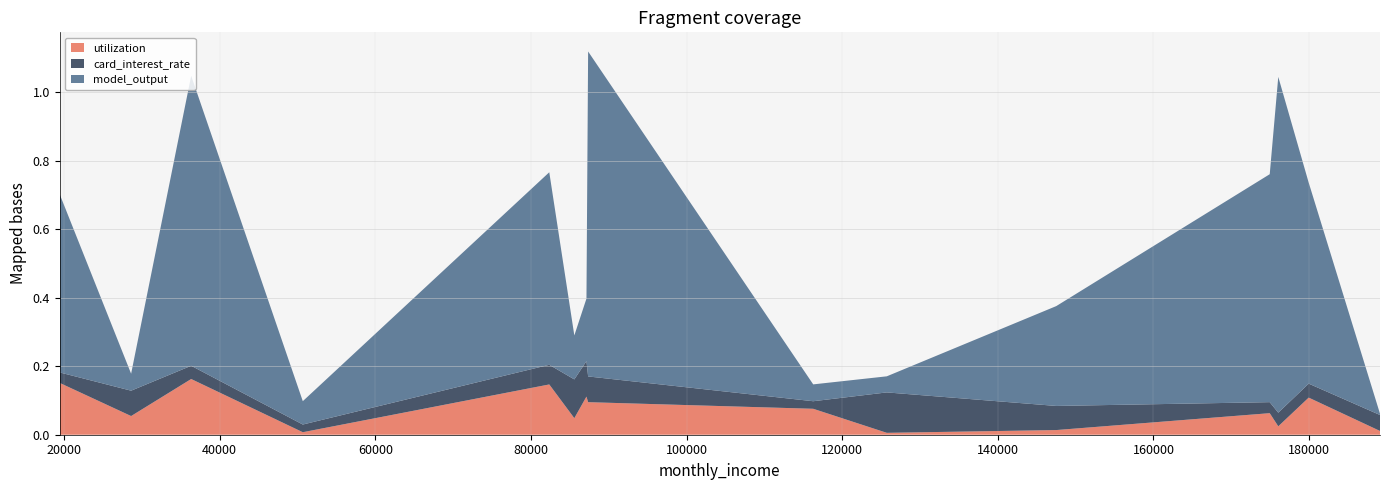

Reading left to right, transcribe all the data shown in this chart.

utilization: 189117=0.0	36329=0.2	19425=0.2	174945=0.1	179954=0.1	82351=0.1	87344=0.1	116274=0.1	176043=0.0	28610=0.1	50674=0.0	125728=0.0	147509=0.0	87131=0.1	85571=0.0
card_interest_rate: 189117=0.0	36329=0.0	19425=0.0	174945=0.0	179954=0.0	82351=0.1	87344=0.1	116274=0.0	176043=0.0	28610=0.1	50674=0.0	125728=0.1	147509=0.1	87131=0.1	85571=0.1
model_output: 189117=0.0	36329=0.8	19425=0.5	174945=0.7	179954=0.6	82351=0.6	87344=0.9	116274=0.0	176043=1.0	28610=0.0	50674=0.1	125728=0.0	147509=0.3	87131=0.2	85571=0.1